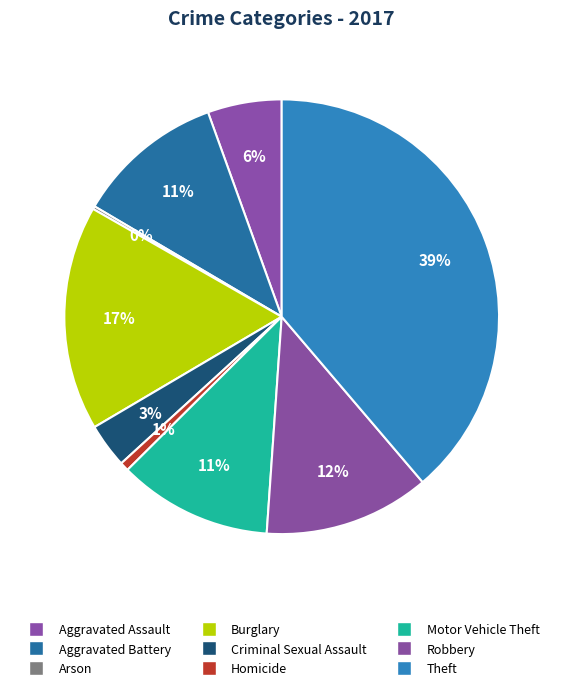

Rank the categories by value from highest to lowest.

Theft, Burglary, Robbery, Motor Vehicle Theft, Aggravated Battery, Aggravated Assault, Criminal Sexual Assault, Homicide, Arson